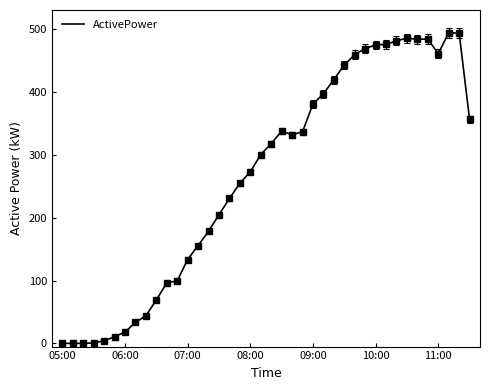

What is the greatest value displayed?

493.5